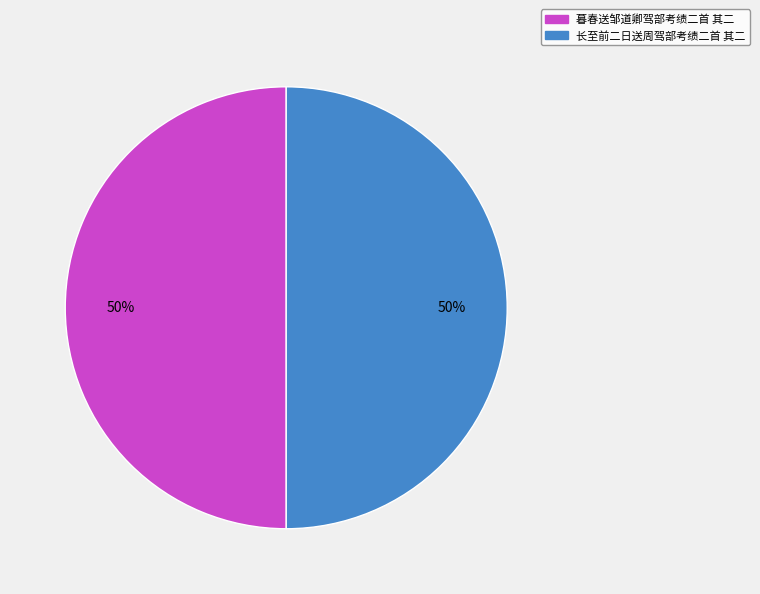

What is the ratio of the value at 长至前二日送周驾部考绩二首 其二 to the value at 暮春送邹道卿驾部考绩二首 其二?

1.0